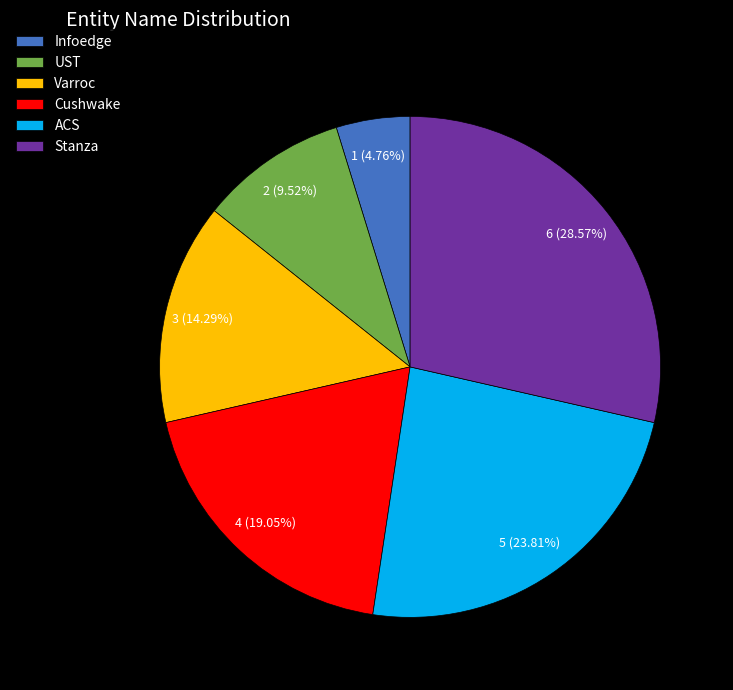

To the nearest percent, what portion does Varroc represent?

14%